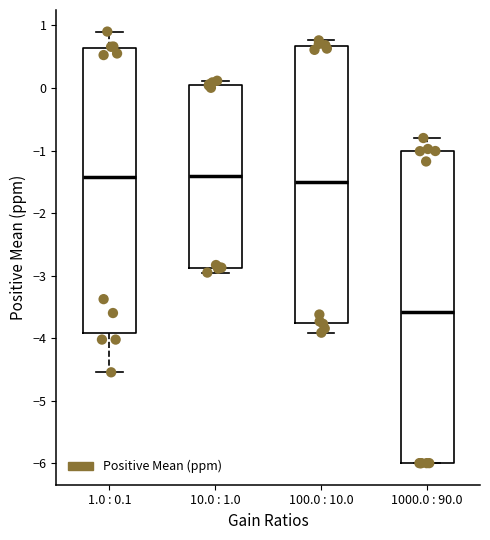

Comparing the boxes themselves (not the whiskers), which one is the tallest?

1000.0 : 90.0